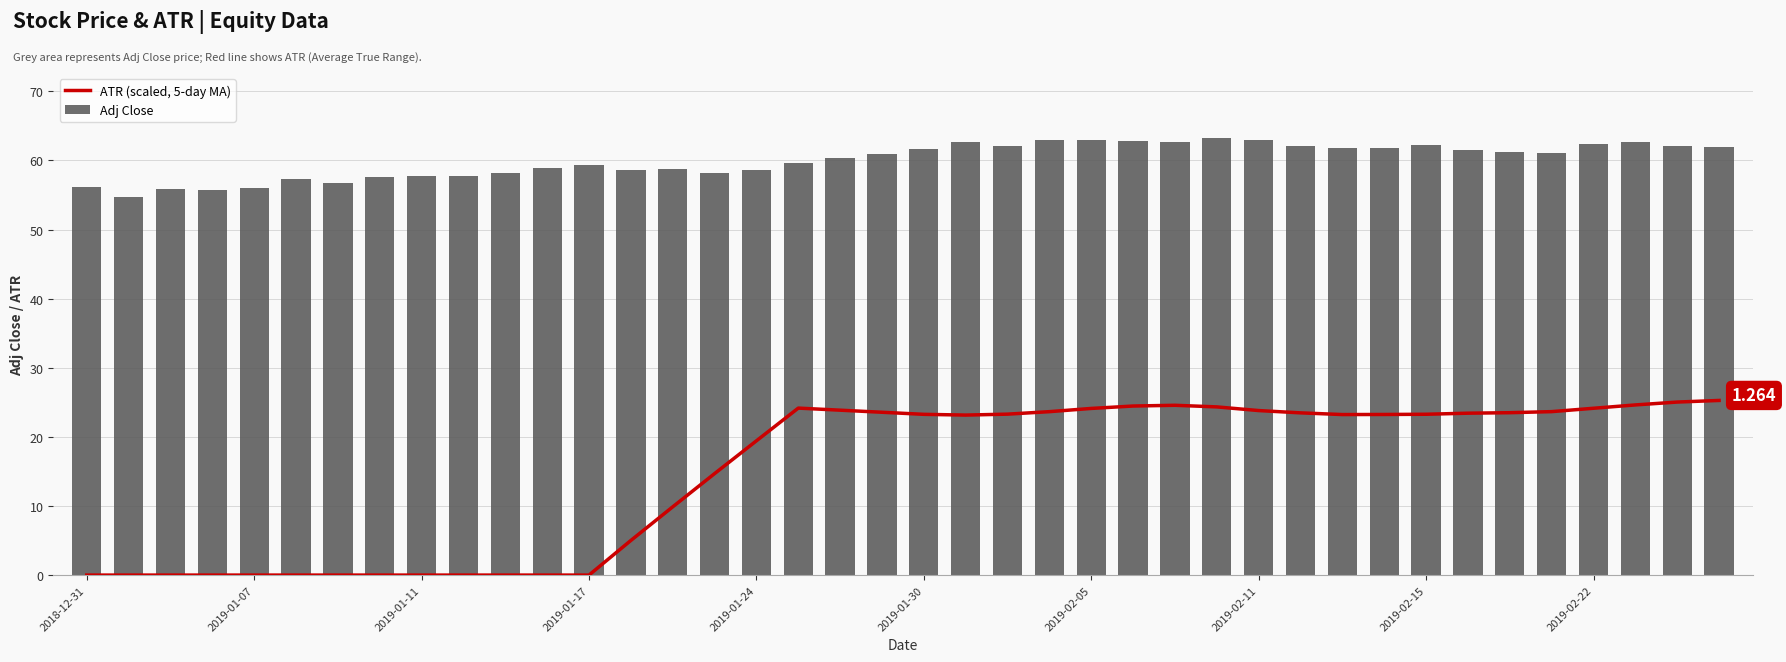

How many data points in Adj Close are above 61?

20